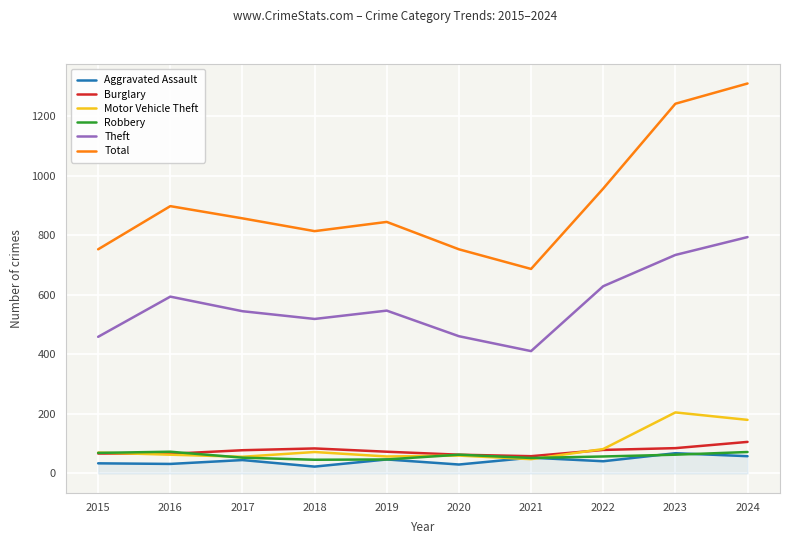

What is the approximate value of Motor Vehicle Theft at 2023?

205